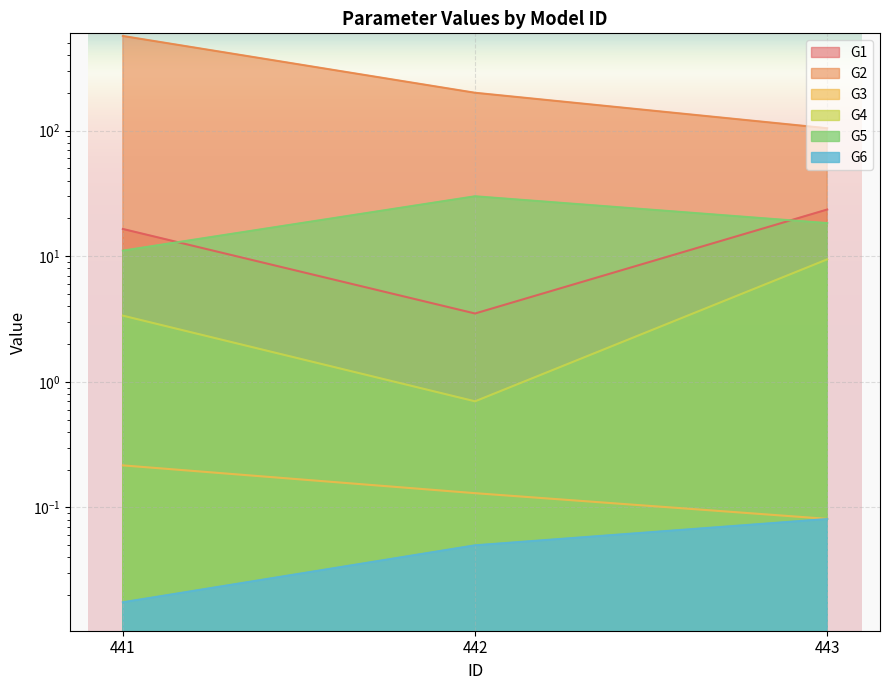

Reading left to right, transcribe all the data shown in this chart.

G1: 16.5	3.5	23.5
G2: 566.1	200.0	104.4
G3: 0.2	0.1	0.1
G4: 3.4	0.7	9.4
G5: 11.1	30.0	18.4
G6: 0.0	0.1	0.1